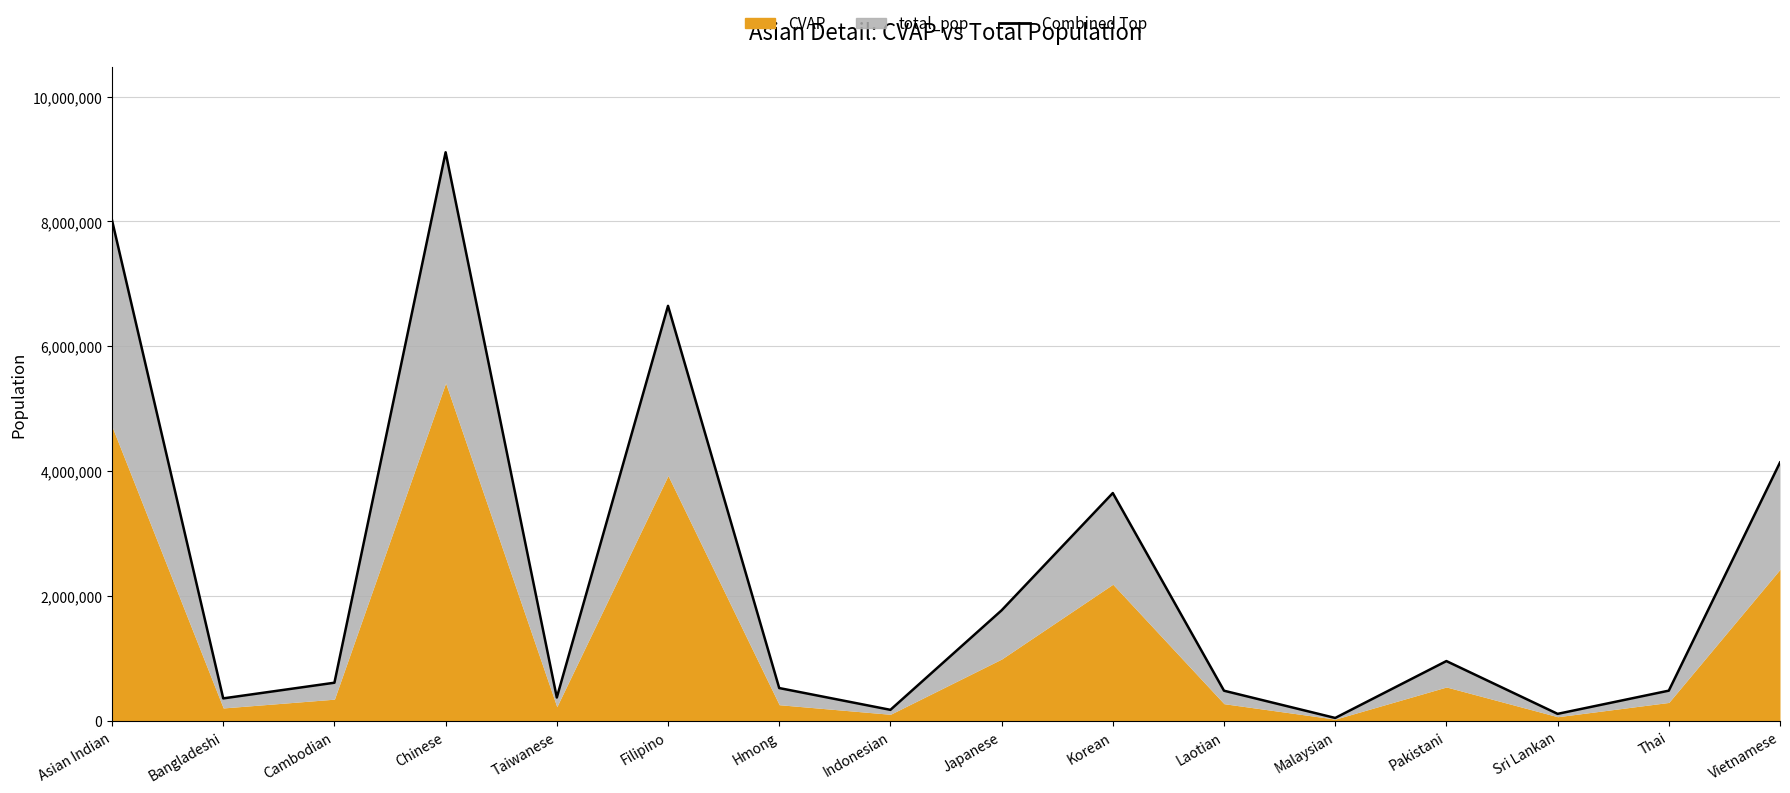

Approximately how many times larger is the value at Filipino compared to Laotian?

13.7